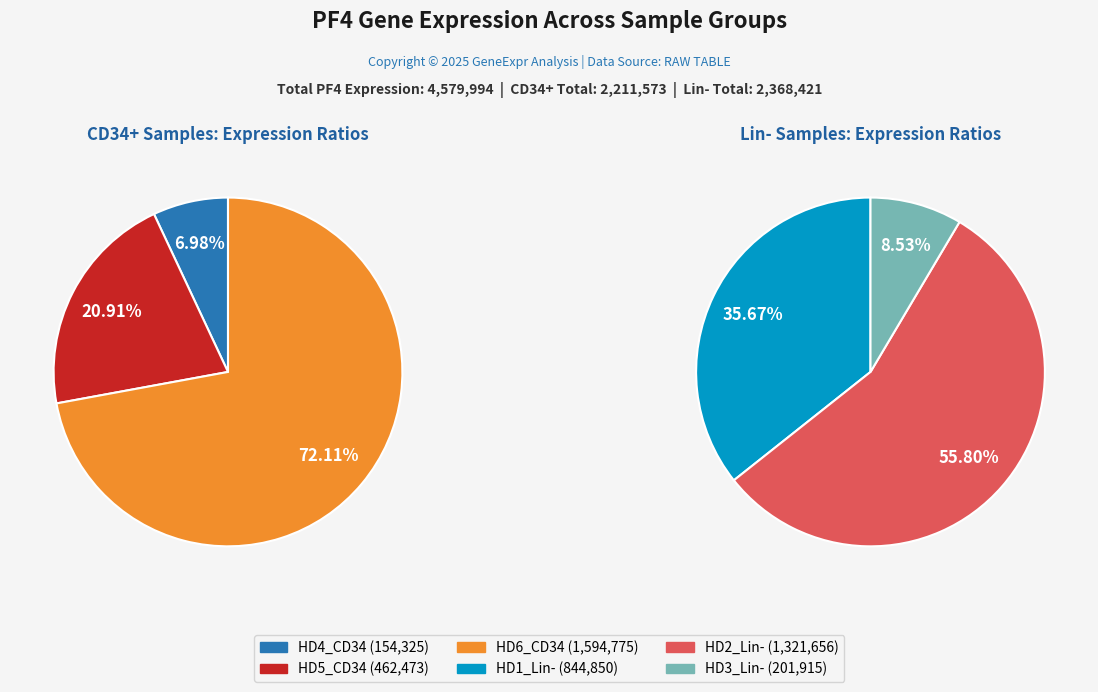

Which has a higher value, HD6_CD34 or HD2_Lin-?

HD6_CD34